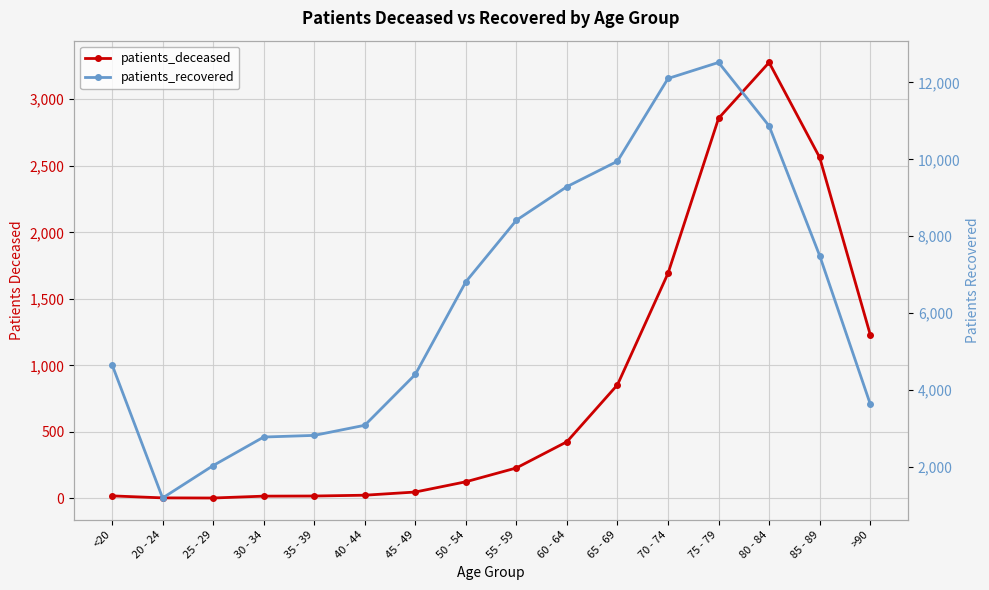

Reading left to right, extract all data points from this chart.

patients_deceased: 19	4	3	17	18	24	48	125	229	426	854	1692	2857	3277	2563	1232
patients_recovered: 4662	1195	2038	2780	2823	3086	4408	6816	8416	9289	9950	12101	12518	10867	7497	3642